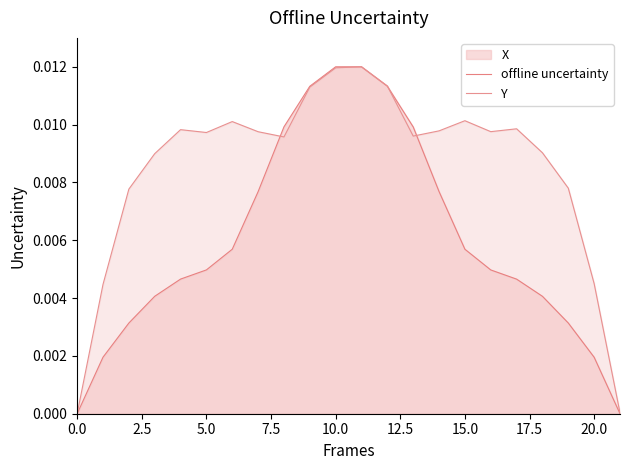

At how many categories does at least one series exceed 0?

22